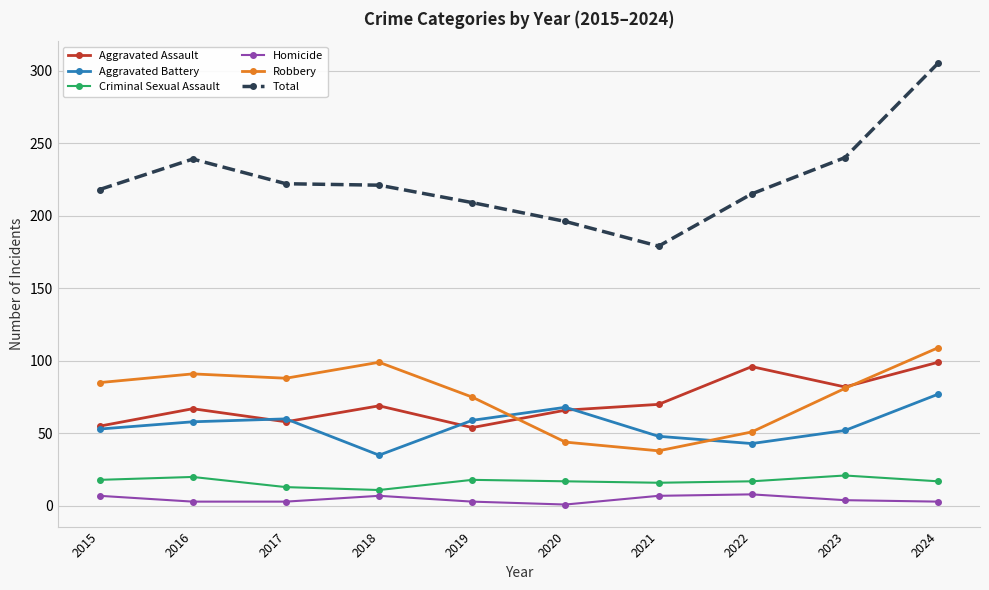

Which series has the largest range (max minus min)?

Total